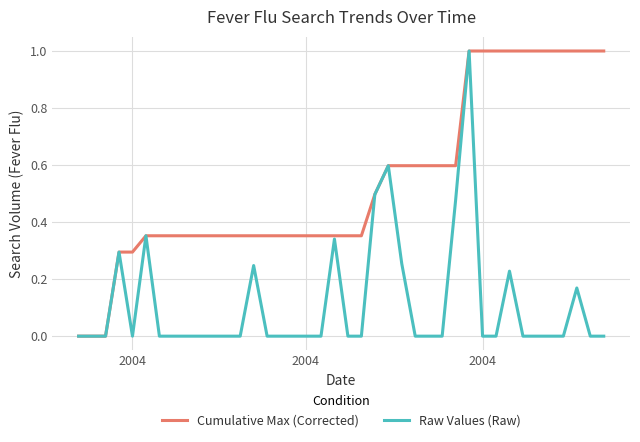

What is the maximum value for Raw Values (Raw)?

1.0